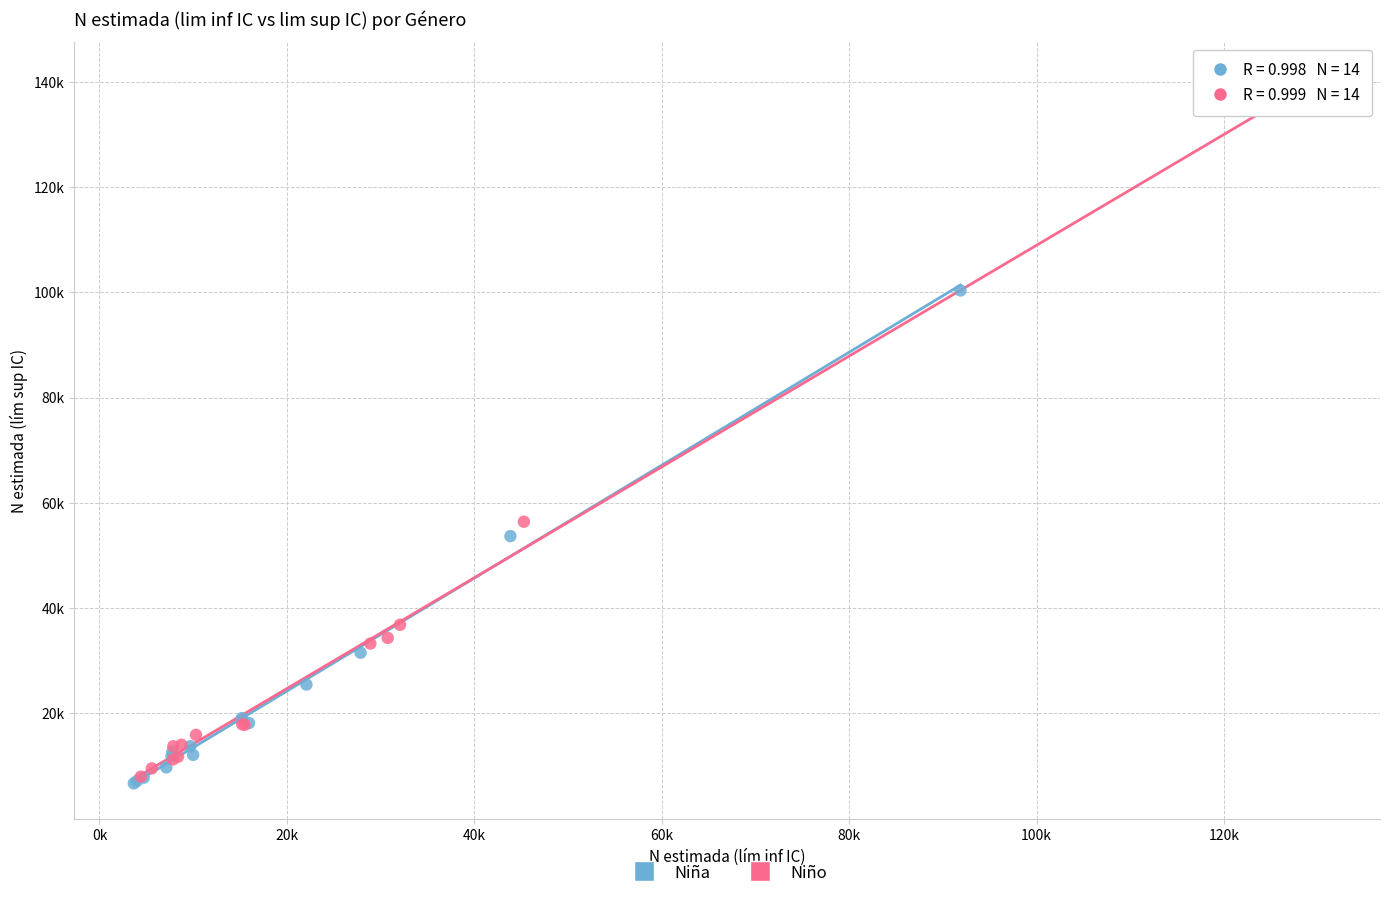

What are all the series names shown in the legend?

Niña, Niño